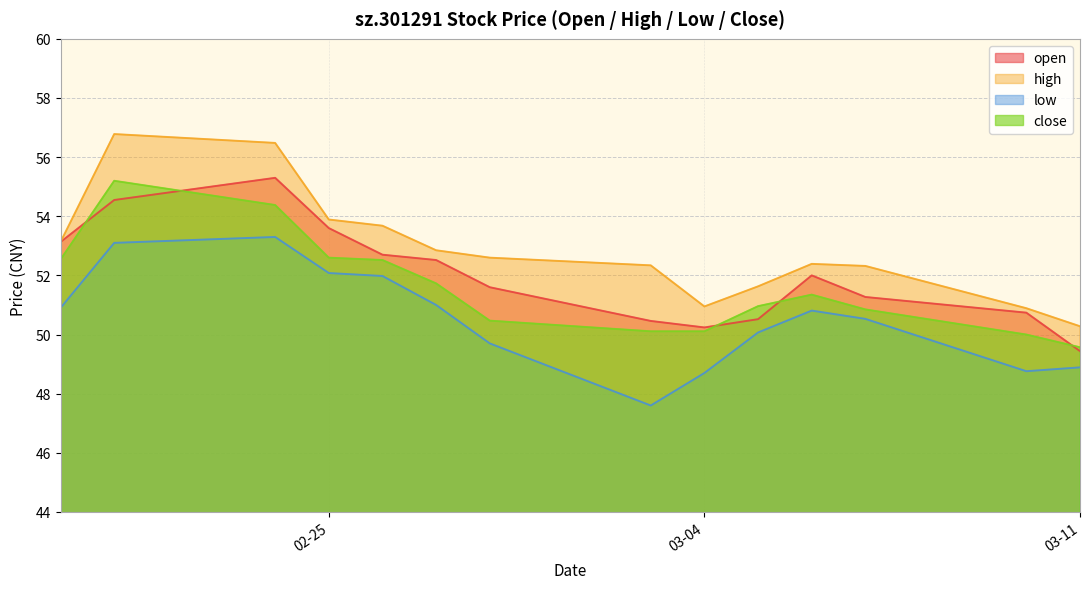

Which category has the highest value in the high series?

2025-02-21